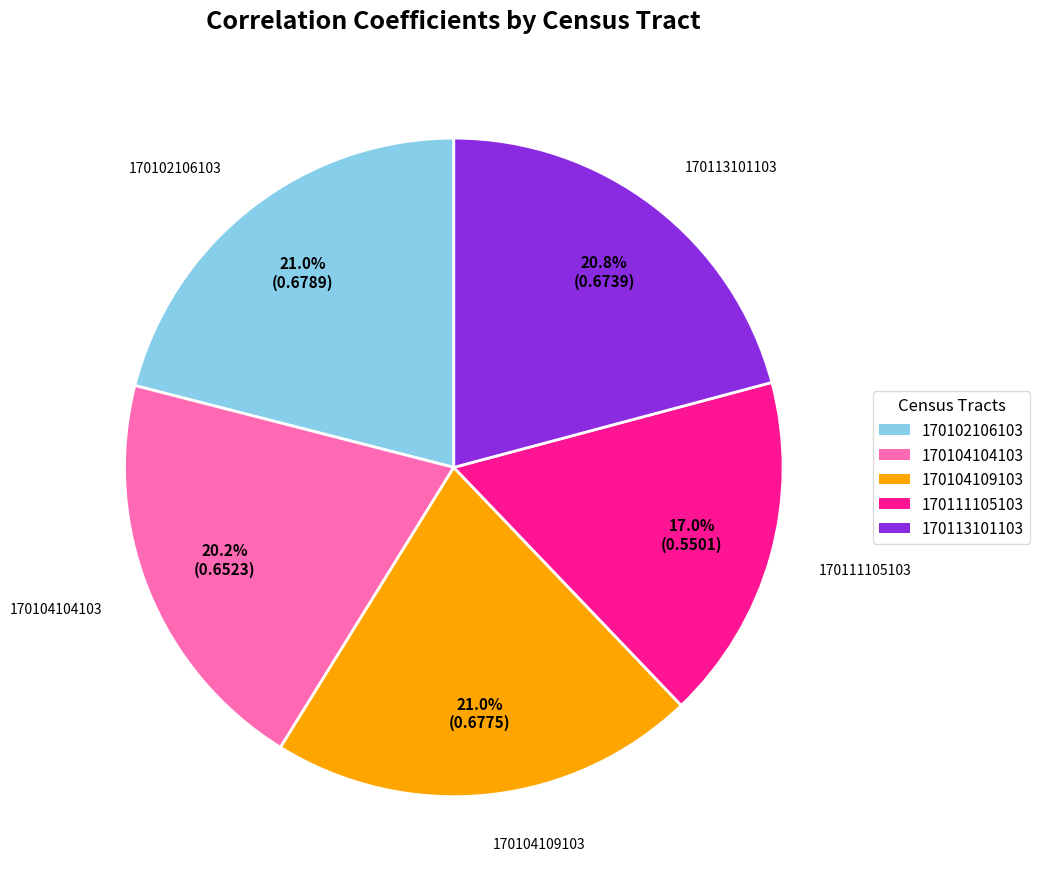

Is the sum of 170111105103 and 170113101103 greater than half?

No